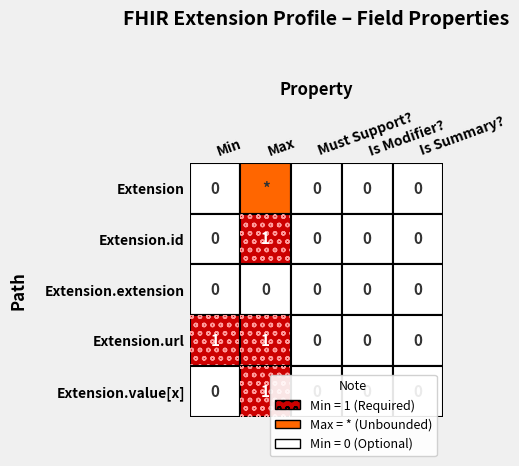

Rank the series by their maximum value, from highest to lowest.

Extension.id, Extension.url, Extension.value[x], Extension, Extension.extension